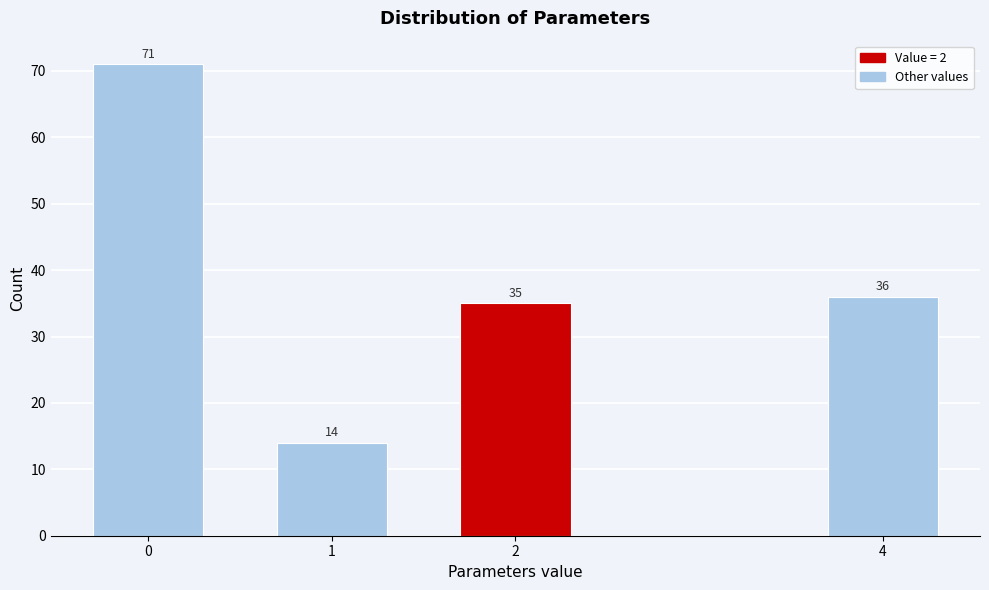

Reading left to right, what are all the values shown in this chart?

71	14	35	36